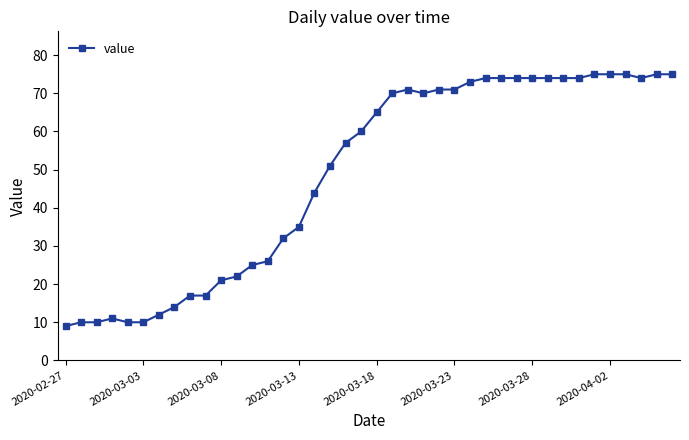

What is the smallest value displayed?

9